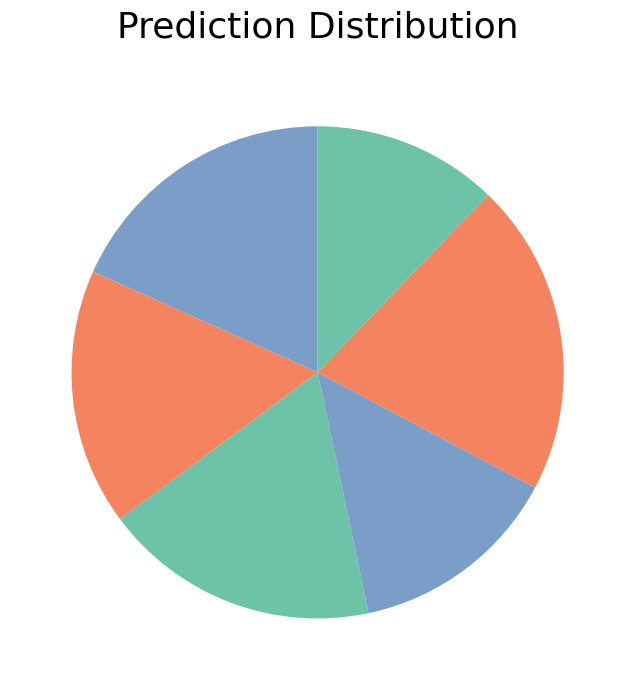

Count the number of slices in the pie.

6